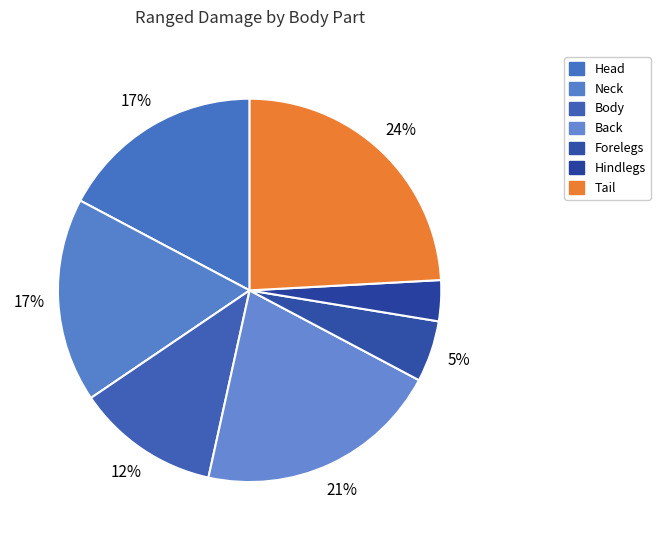

Does any single category account for the majority?

No